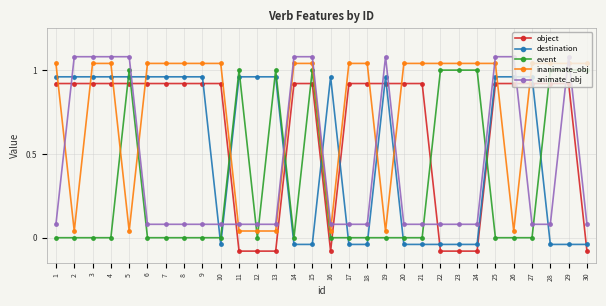

How many interior local peaks does the animate_obj series have?

2